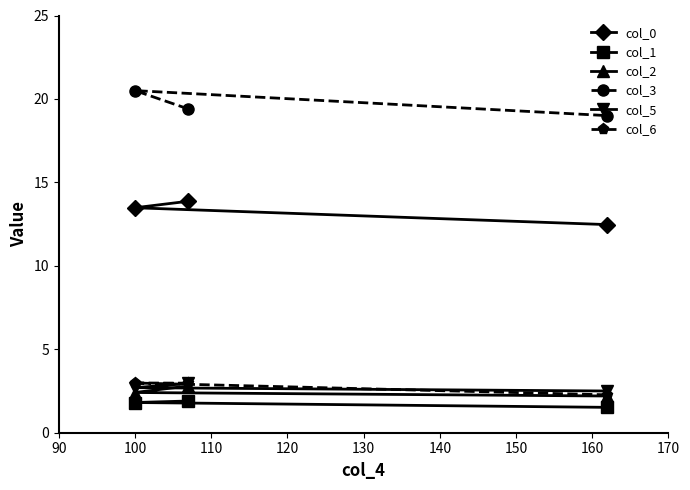

Which series has the largest total across all categories?

col_3